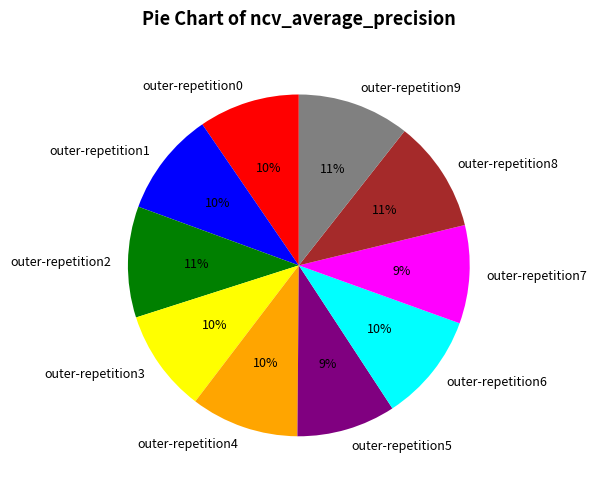

To the nearest percent, what is the average slice percentage?

10%